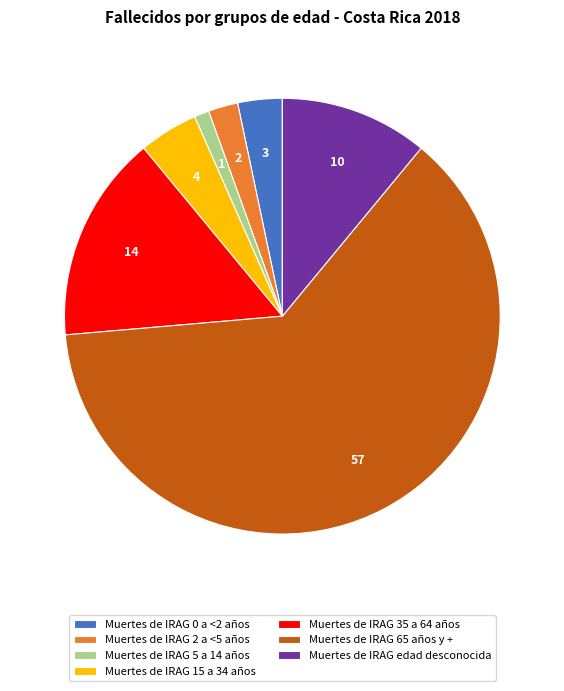

True or false: Muertes de IRAG edad desconocida accounts for 11% of the total.

True